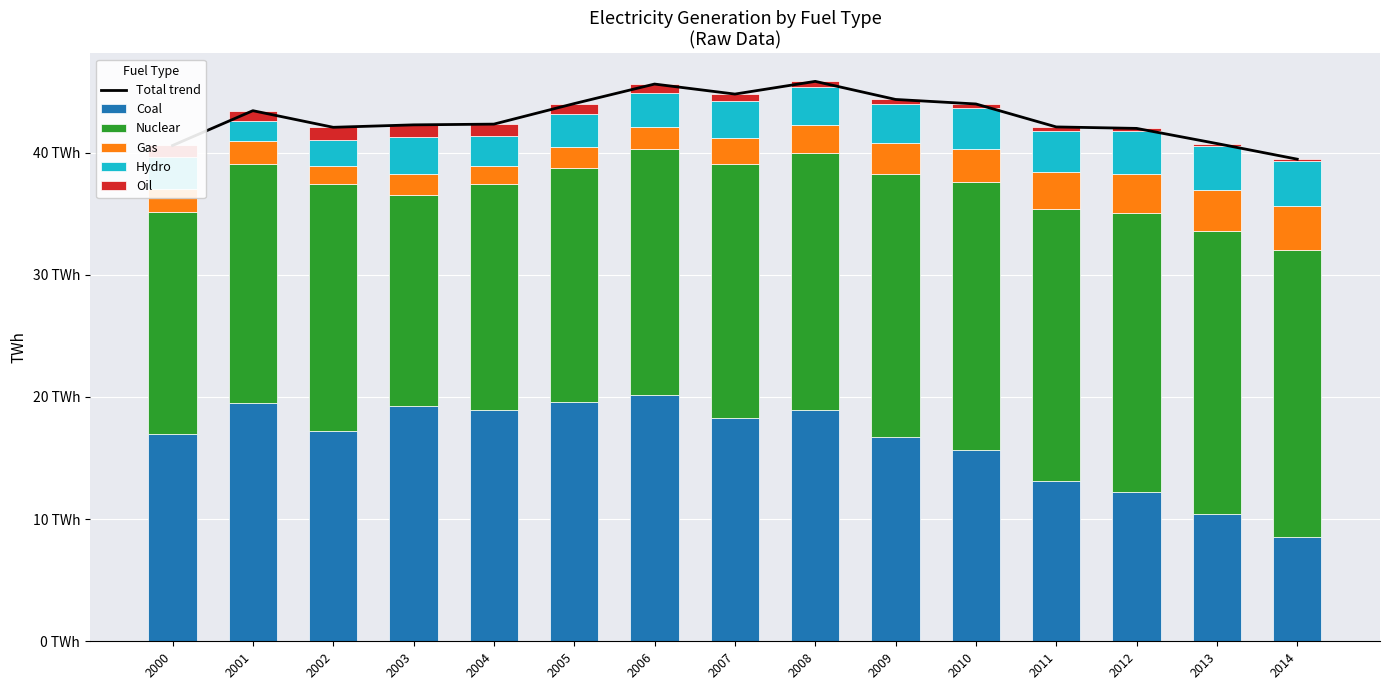

Which label corresponds to the smallest value in the chart?

2014